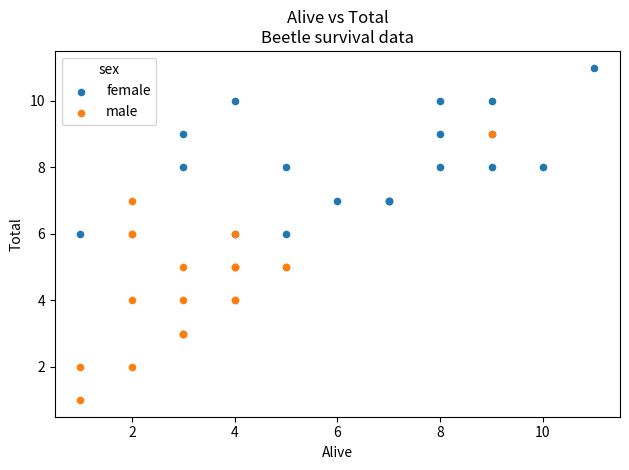

Which series contains the lowest Y value?

male